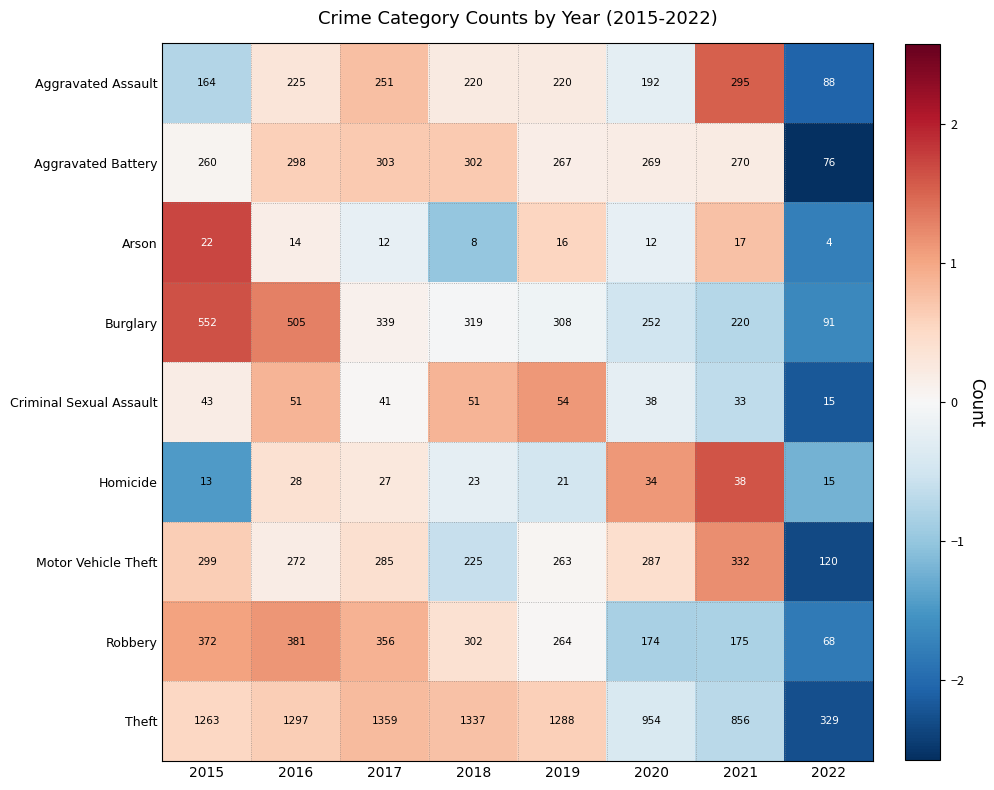

At 2021, list the series in order from smallest to largest.

Arson, Criminal Sexual Assault, Homicide, Robbery, Burglary, Aggravated Battery, Aggravated Assault, Motor Vehicle Theft, Theft